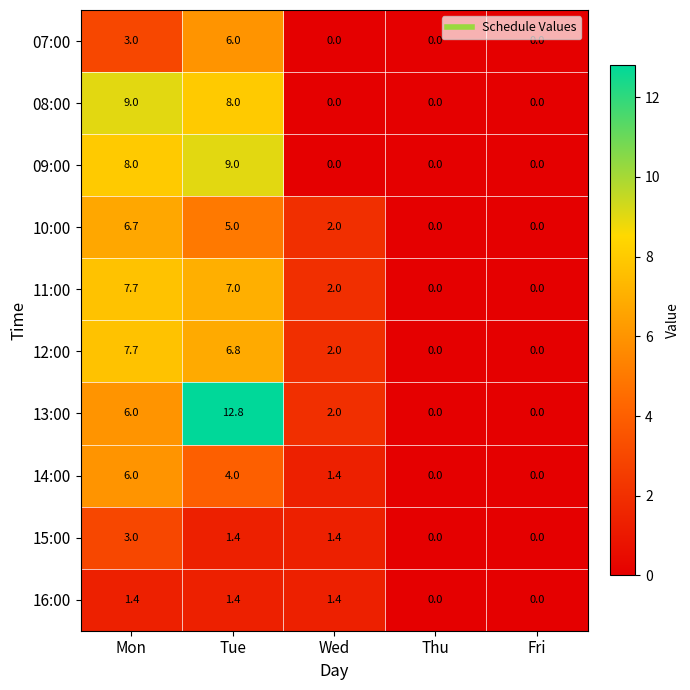

What is the average value of the 10:00 series?

2.7